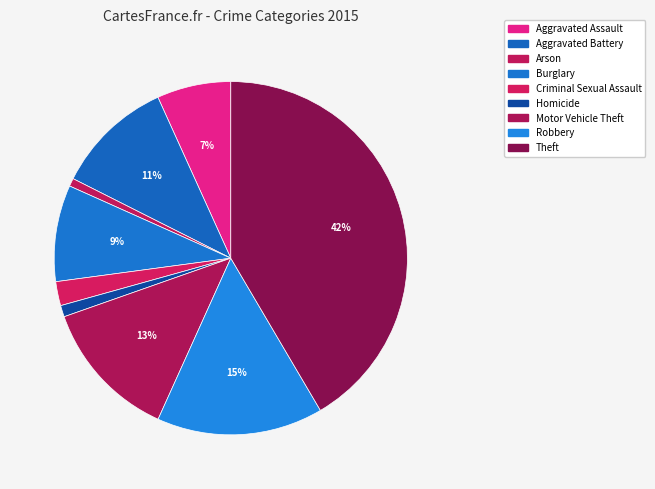

Which slice is the largest?

Theft